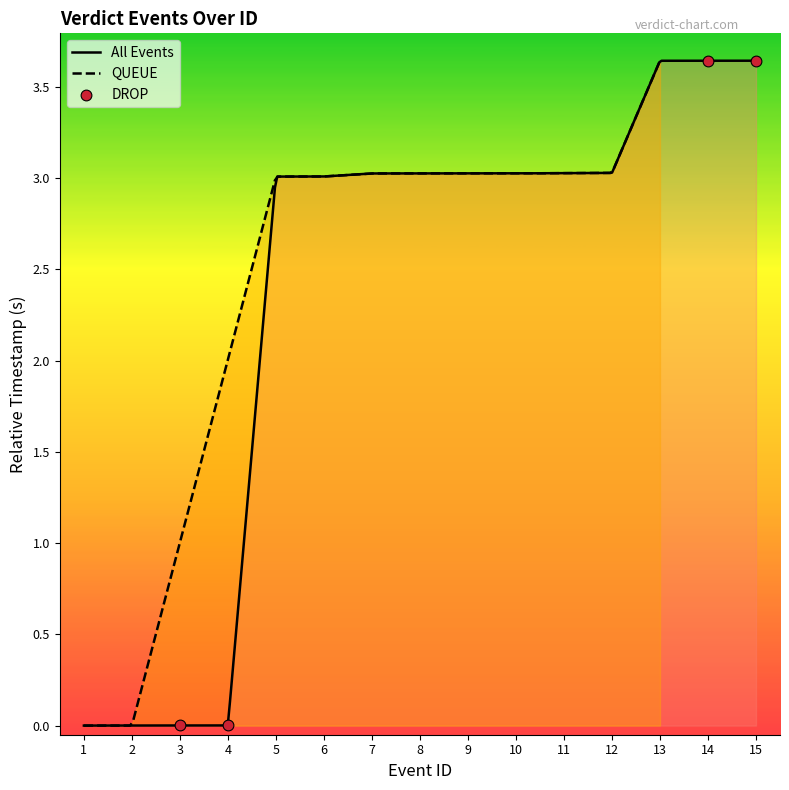

Which has a higher value, 14 or 15?

15